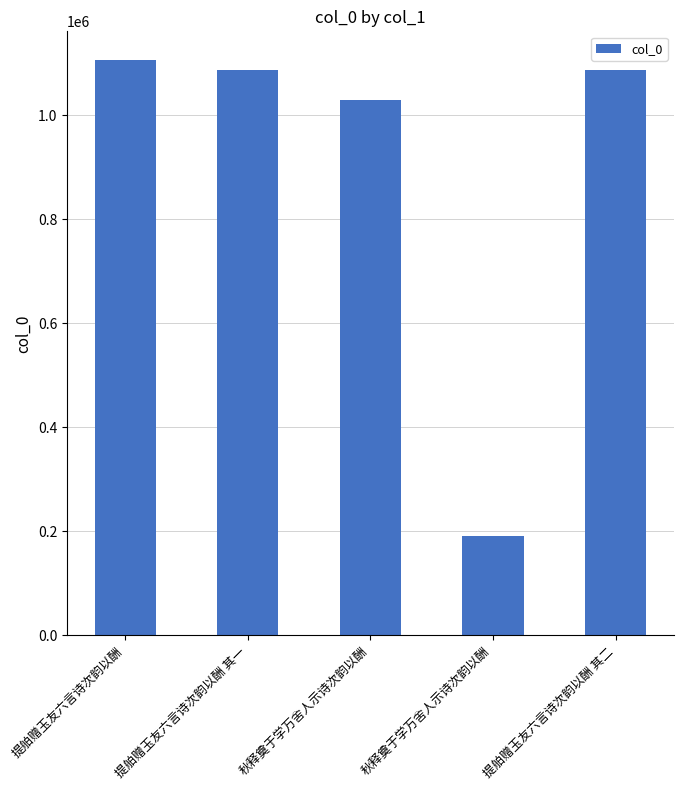

Does the chart contain any negative values?

No